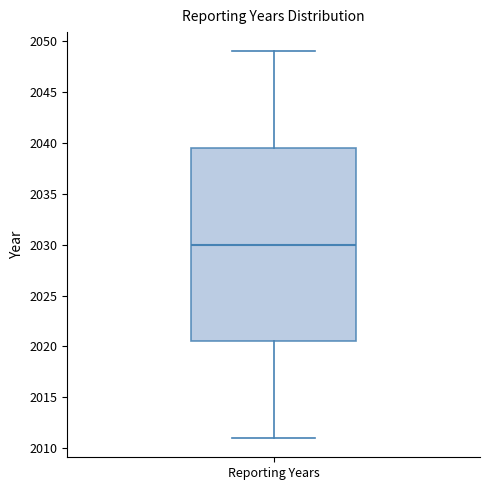

Transcribe this box plot: give where the median line is, the range the box spans, and where the two whiskers end, as read against the y-axis. The values are not printed on the chart, so give them approximately, as read against the axis.

median 2030.0, box 2020.5 to 2039.5, whiskers 2011.0 to 2049.0